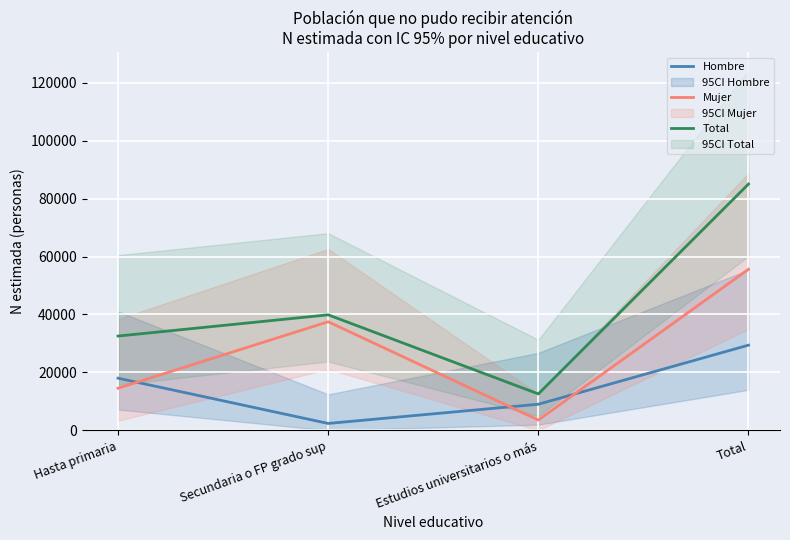

True or false: Total and Mujer intersect in this chart.

False